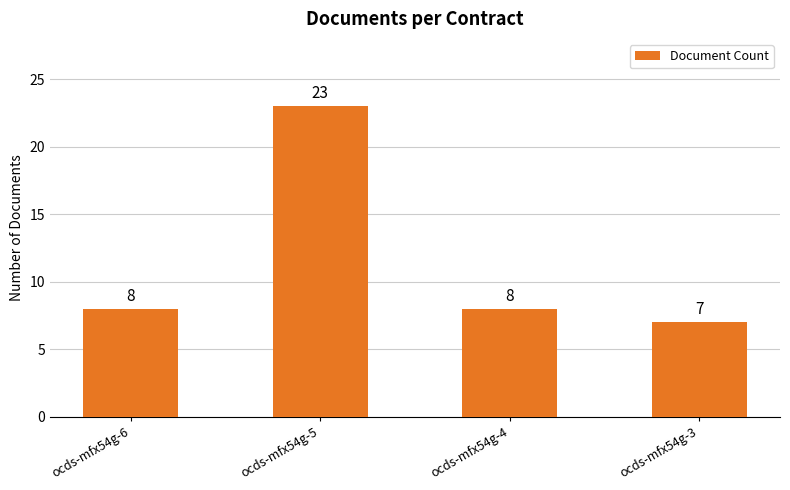

Approximately how many times larger is the value at ocds-mfx54g-3 compared to ocds-mfx54g-6?

0.9